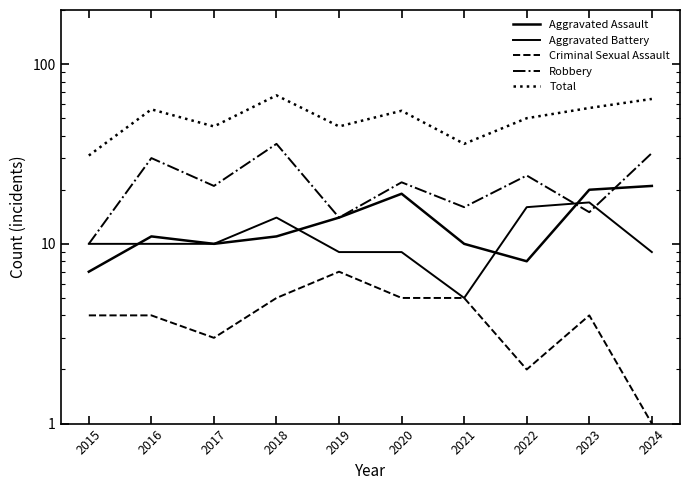

Between 2017 and 2022, which is larger?

2017